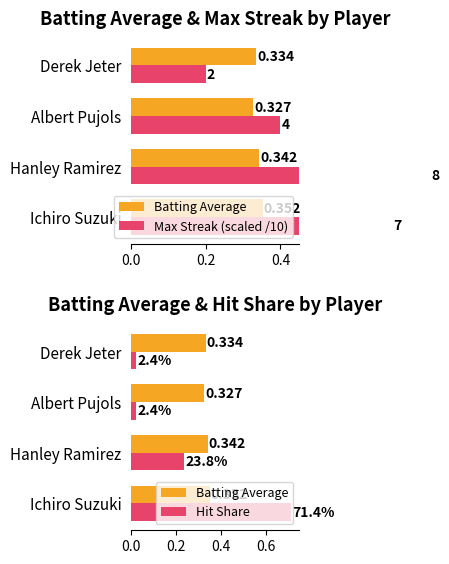

What is the average value of the Max Streak (scaled /10) series?

0.5